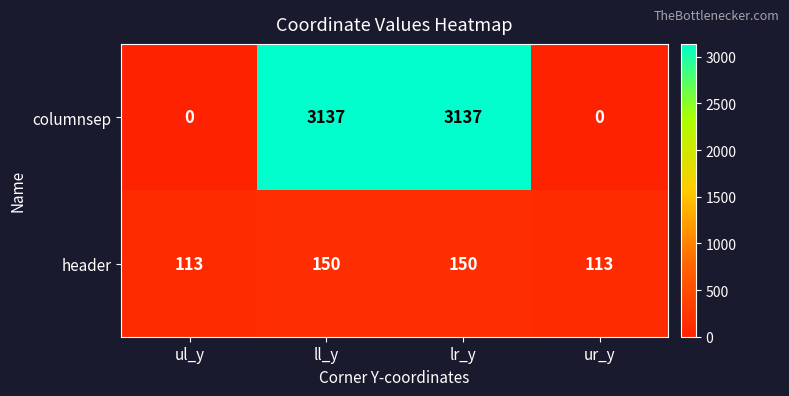

Count the number of categories in the chart.

4